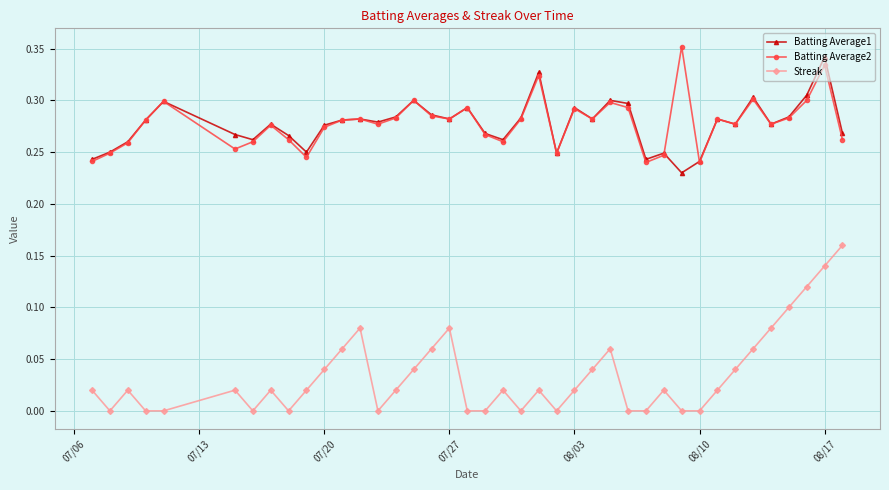

True or false: Streak and Batting Average1 cross at least once.

False